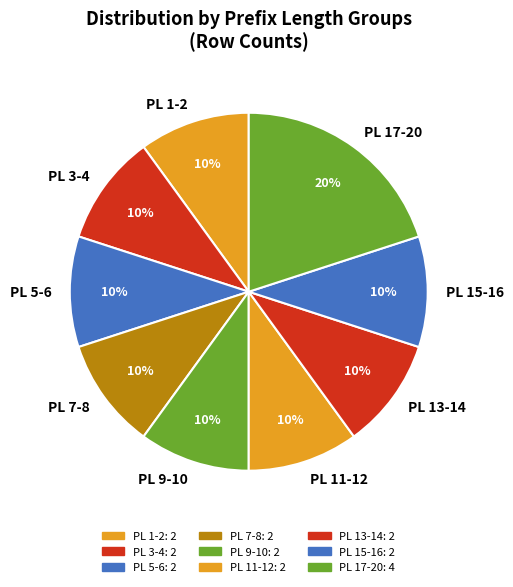

Which category has the biggest portion of the pie?

PL 17-20